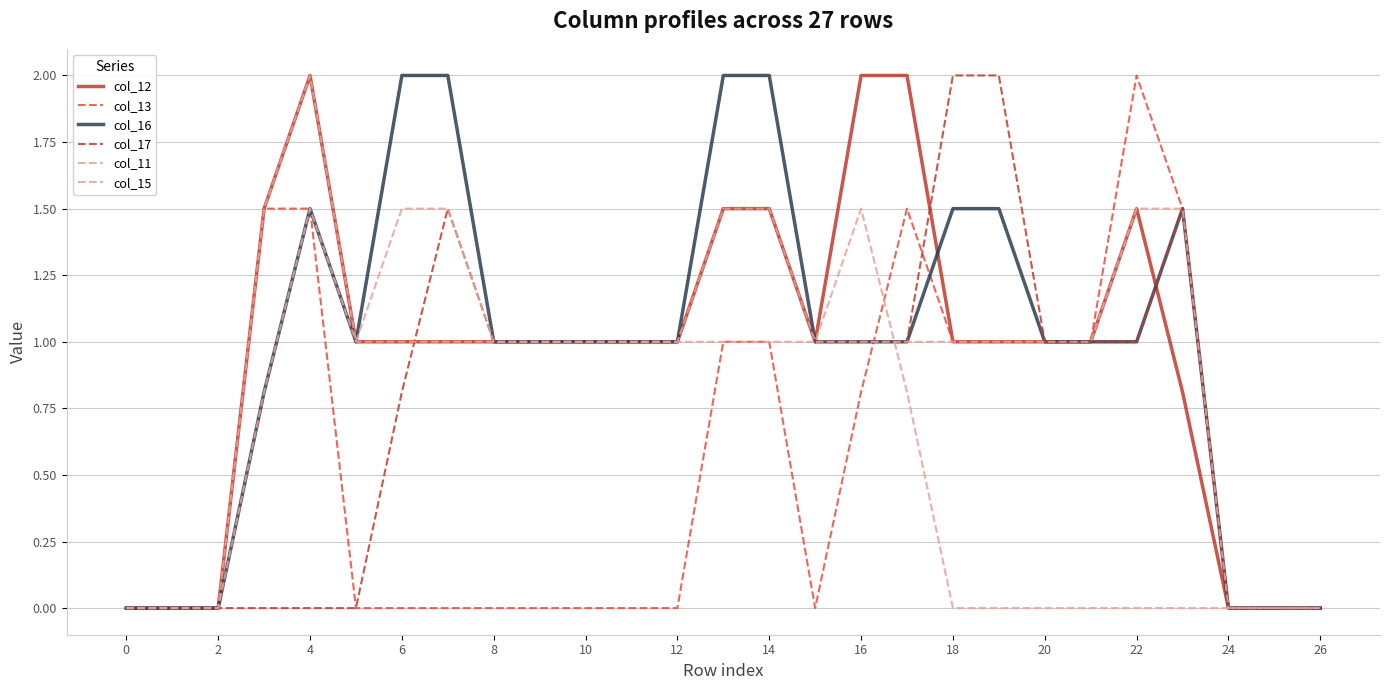

Is this an area chart (filled region under the line)?

No